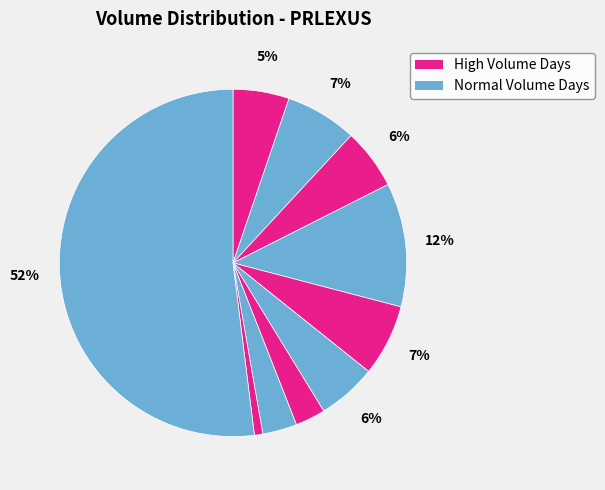

How many segments does this pie chart have?

10